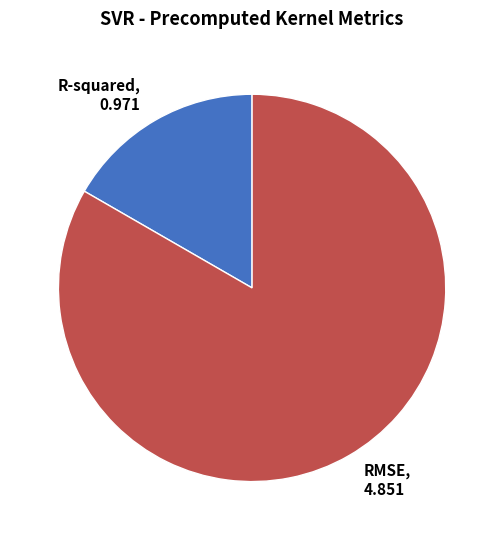

Which category has the biggest portion of the pie?

RMSE